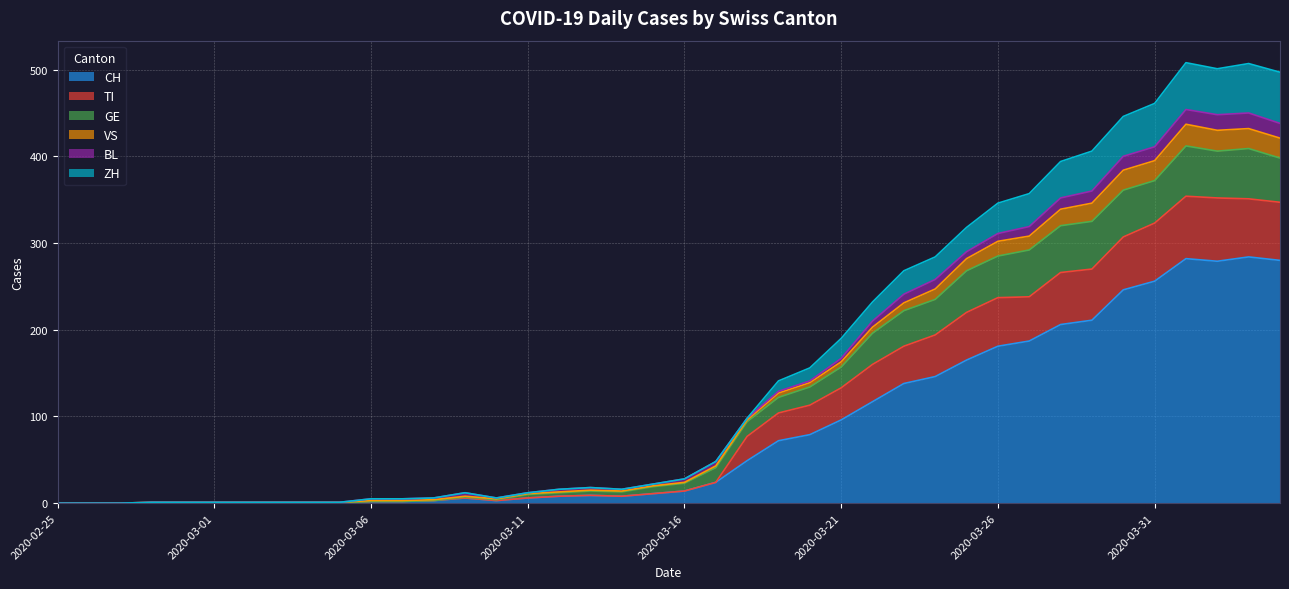

How many lines are shown in the chart?

6